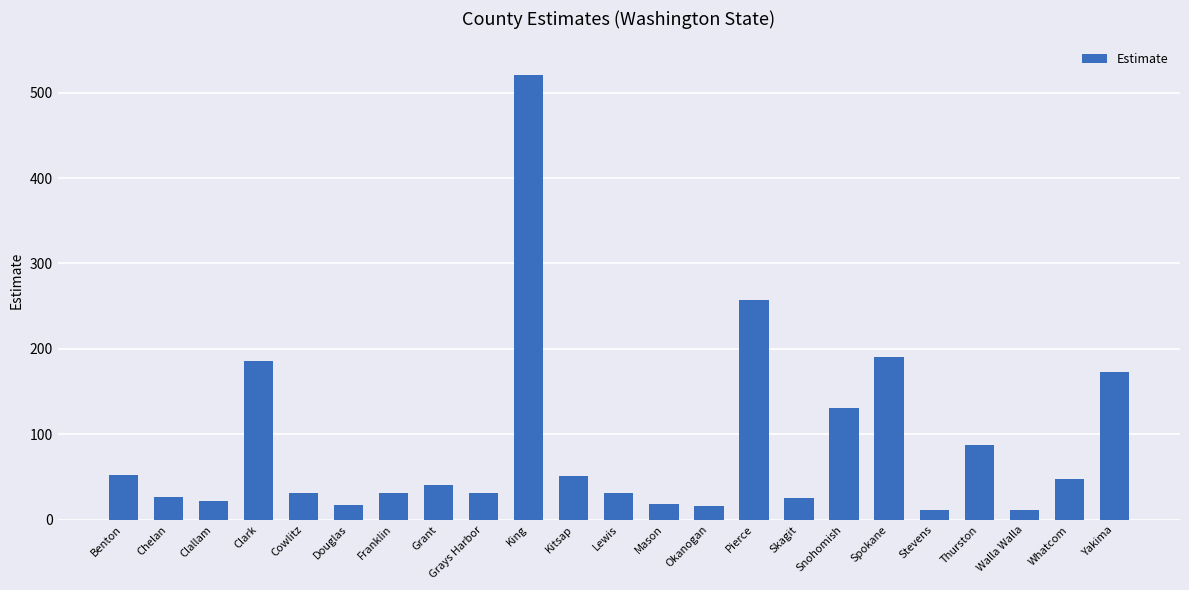

At which label does the data first exceed 31?

Benton